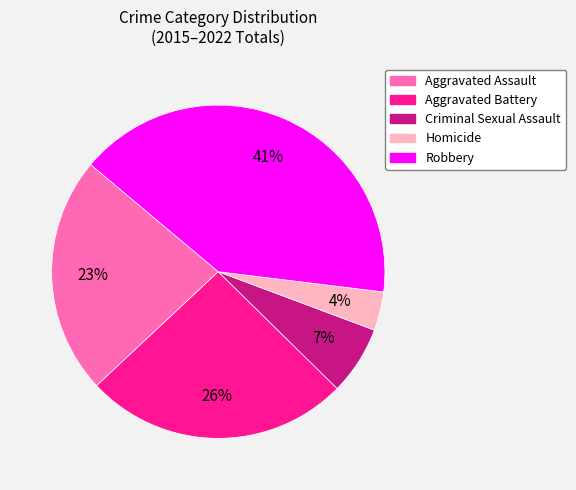

To the nearest percent, what portion does Homicide represent?

4%